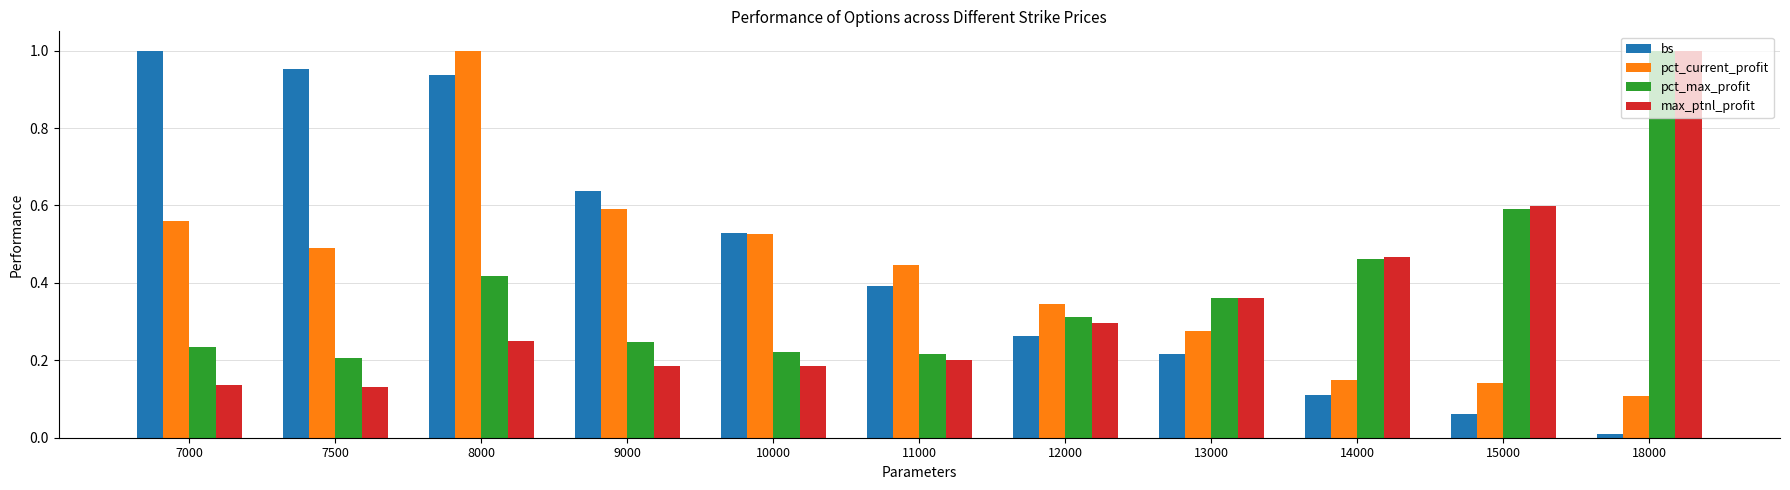

The value of bs at 12000 is 0.1. True or false?

False